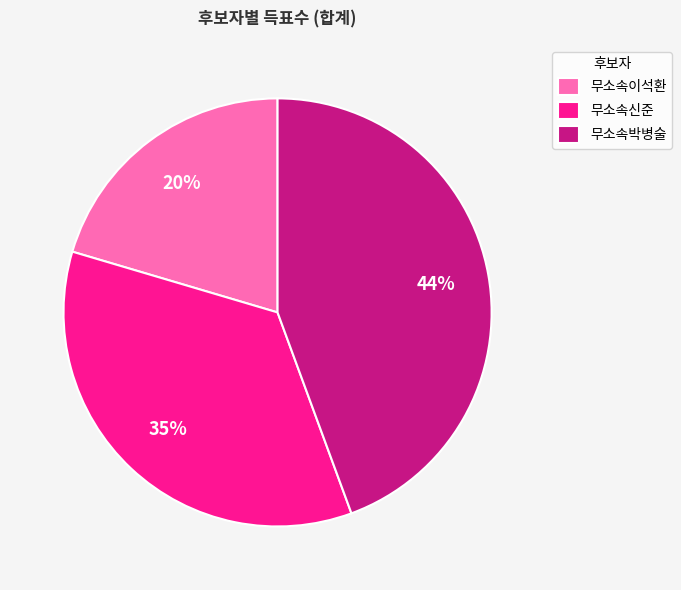

Do 무소속박병술 and 무소속이석환 together represent more than half of the pie?

Yes